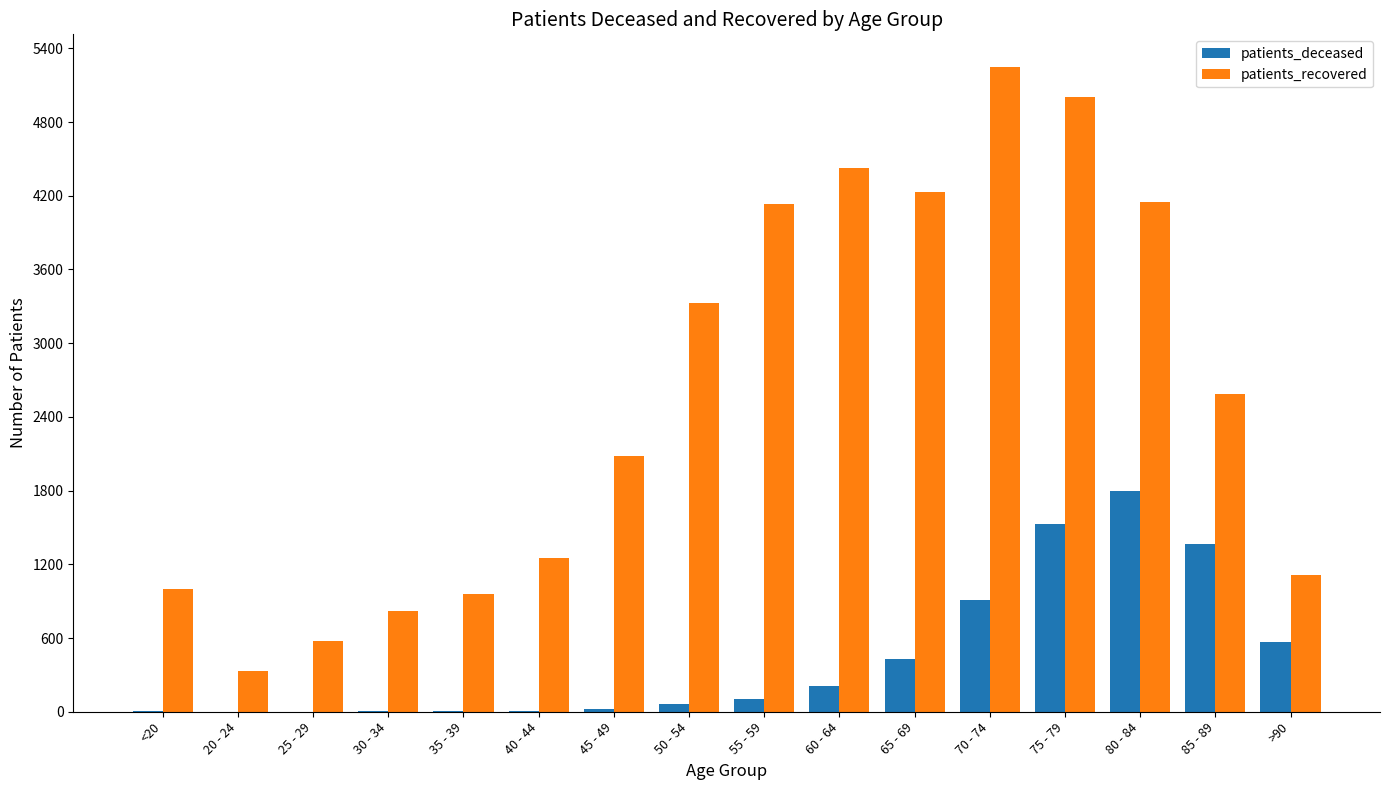

True or false: patients_recovered has a value of 4959 at 50 - 54.

False